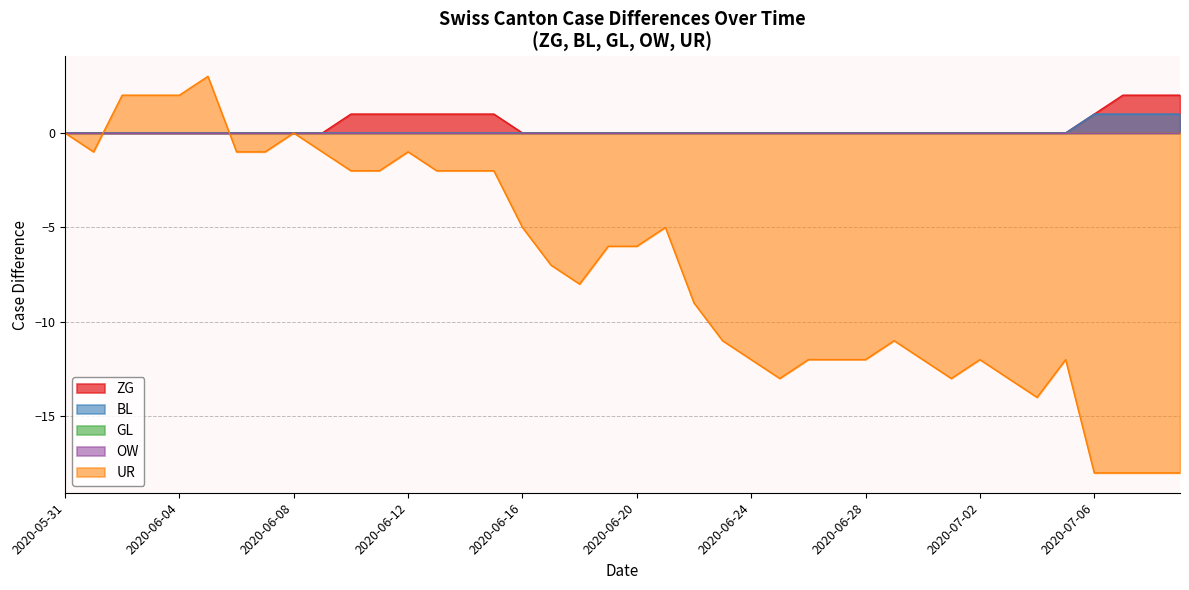

True or false: GL and BL intersect in this chart.

False